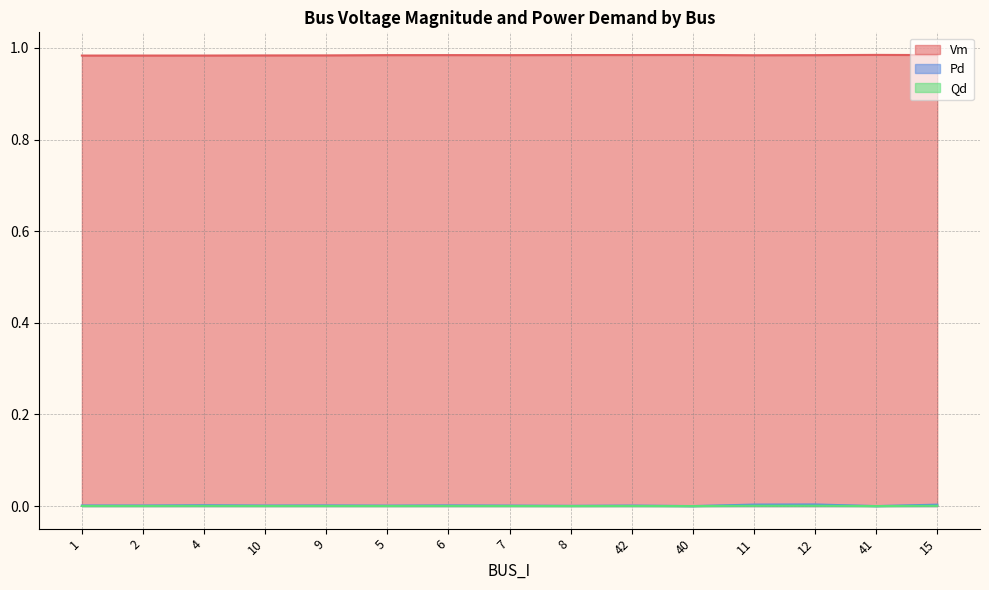

Which category has the highest value in the Pd series?

12